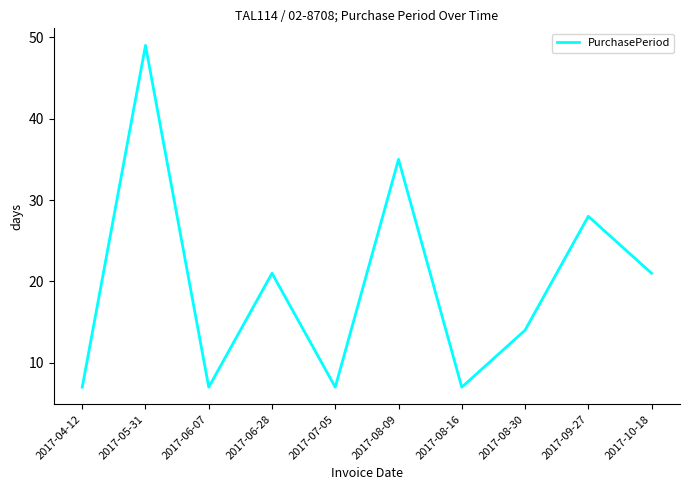

Where is the data nearest to the value 28?

2017-09-27